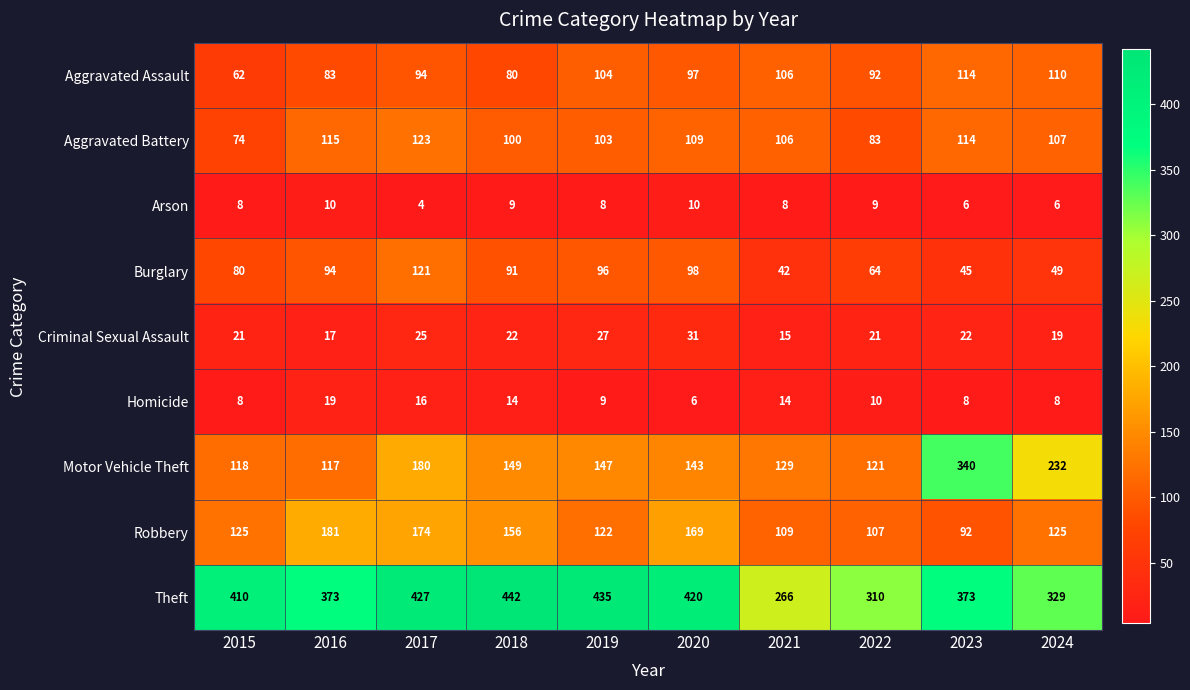

What is the total value across all series at 2018?

1063